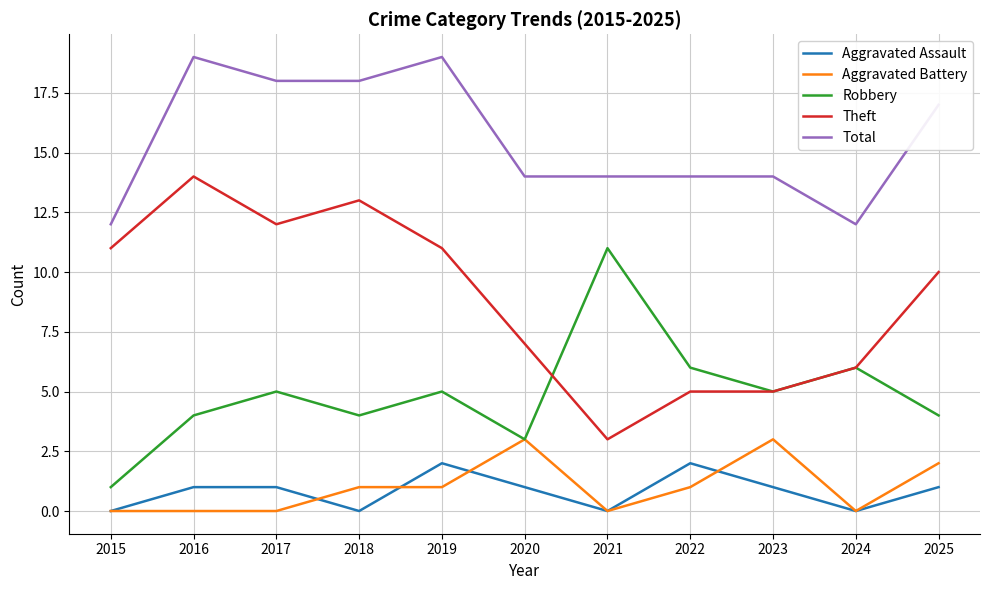

True or false: Aggravated Battery has a value of 0 at 2015.

True